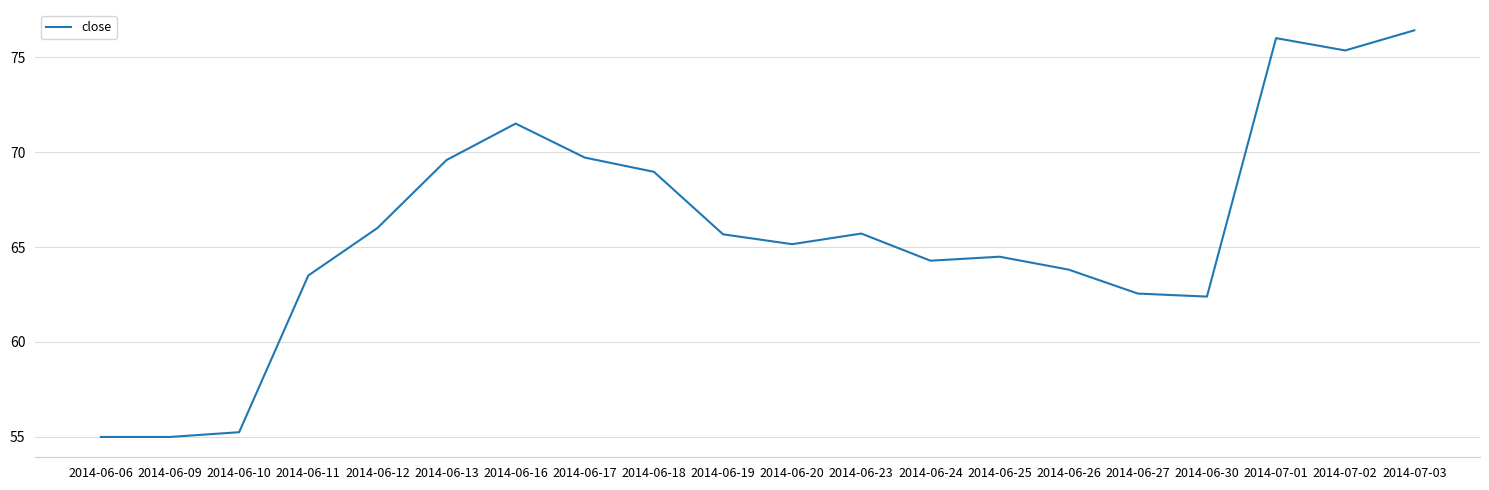

What is the change in value from 2014-06-17 to 2014-07-01?

+6.3